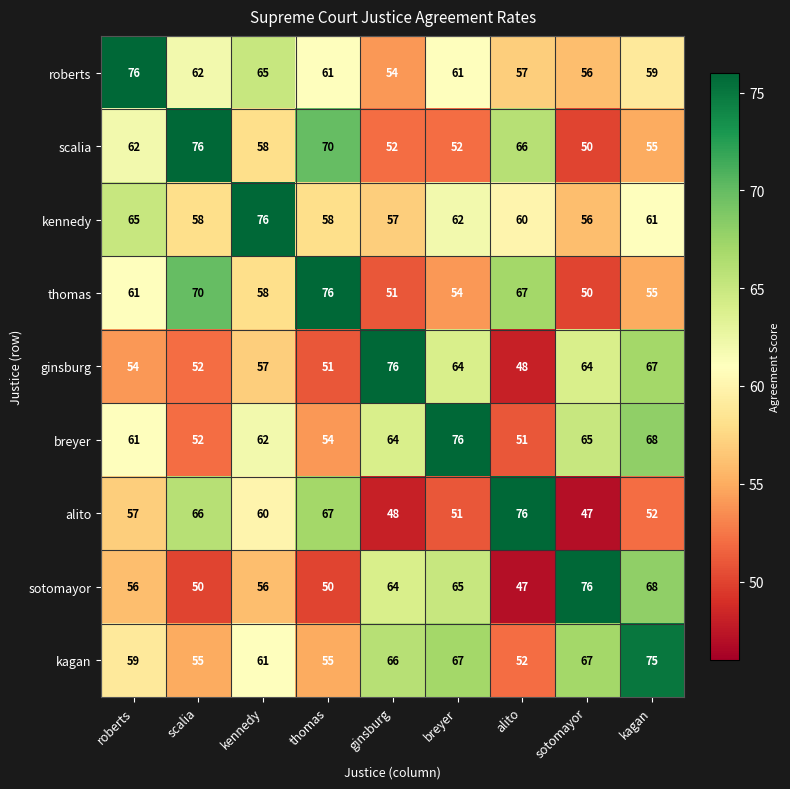

What is the difference between the thomas values at thomas and roberts?

15